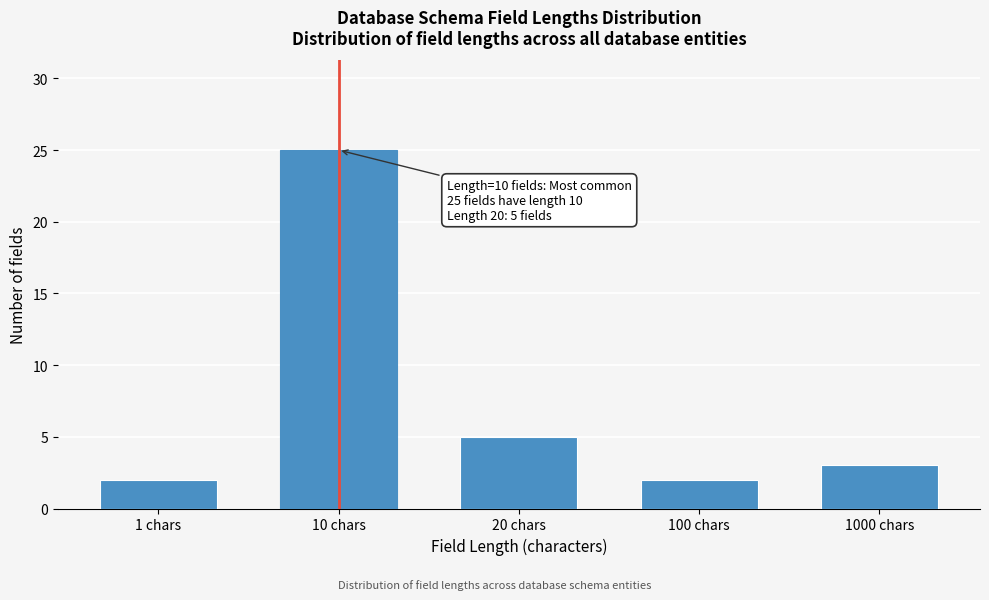

Reading right to left, extract all data points from this chart.

1000 chars=3	100 chars=2	20 chars=5	10 chars=25	1 chars=2